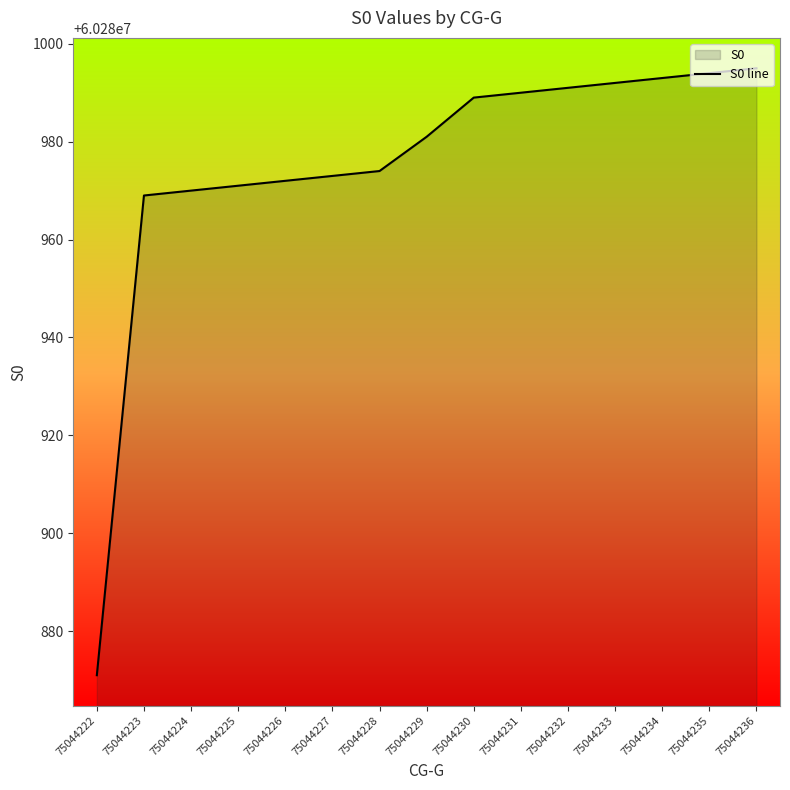

The chart shows a value of 107126819 at 75044229. True or false?

False